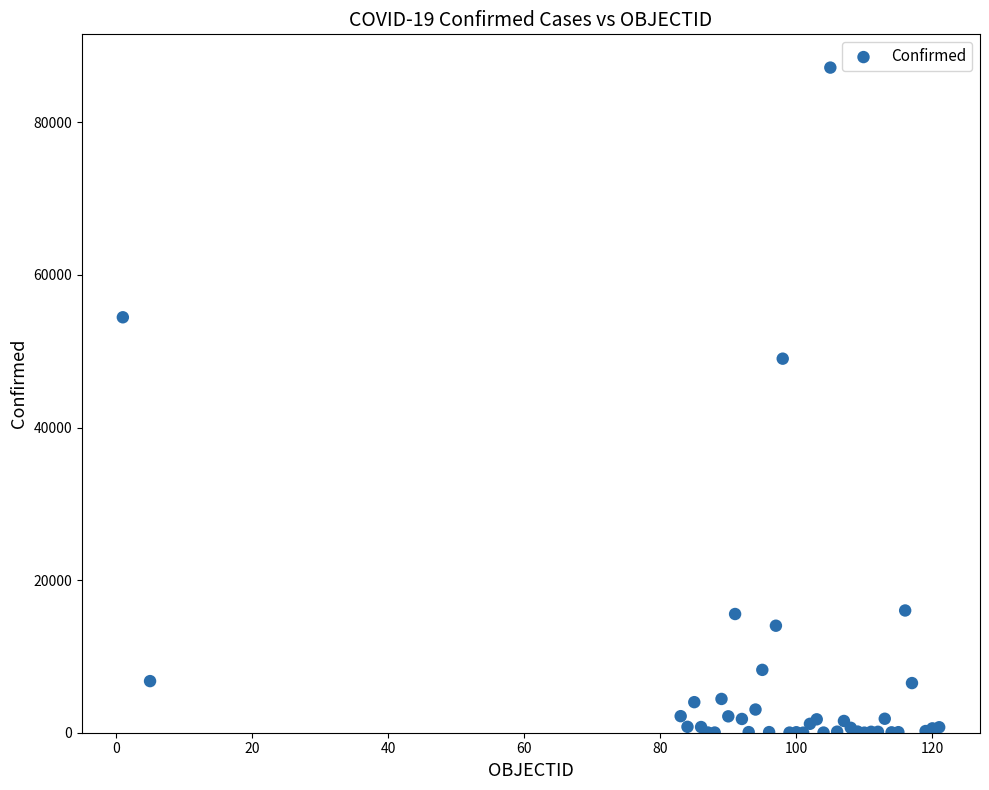

What Y value in the scatter plot is closest to 43597?

49032